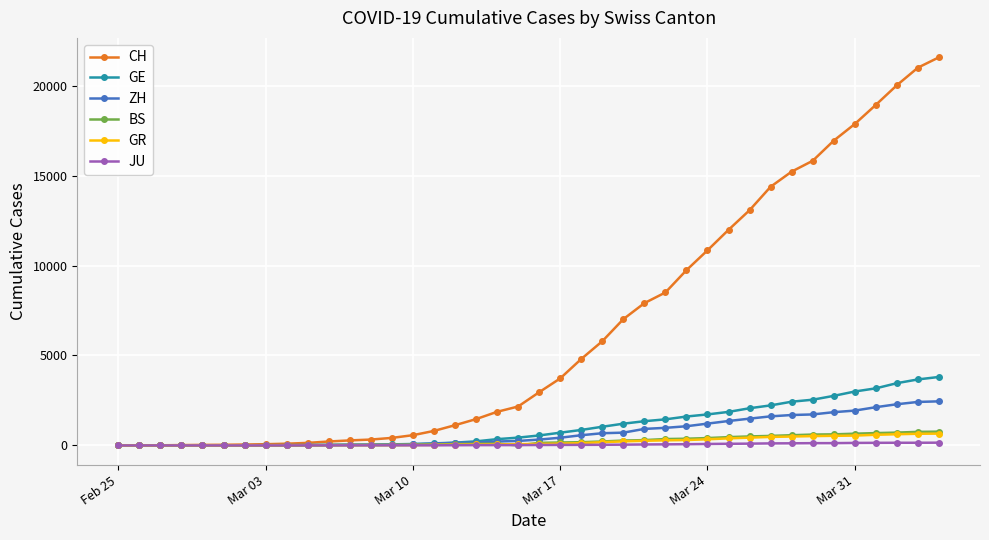

Which series has the widest spread of values?

CH